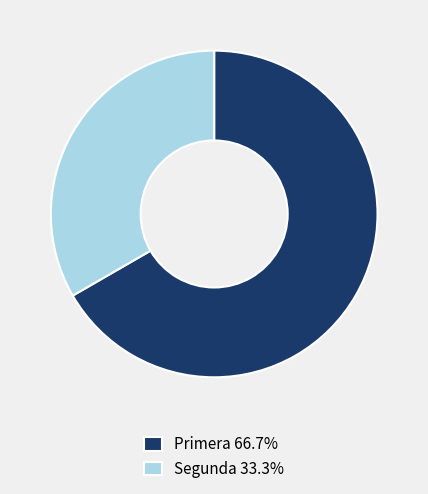

What is the majority slice?

Primera